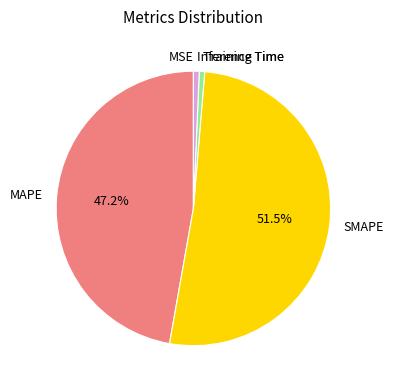

What percentage is NOT represented by MAPE?

52.8%